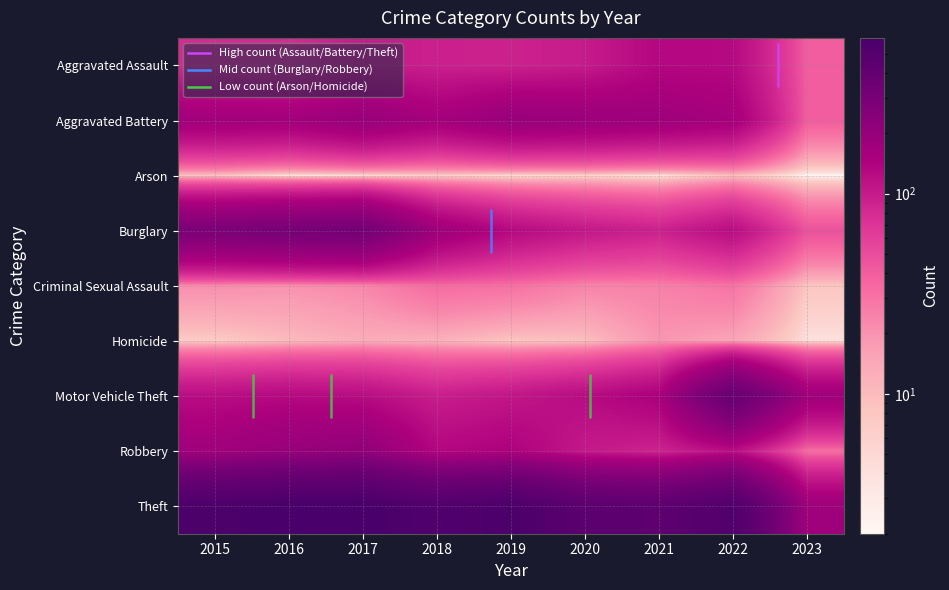

The value of Homicide at 2021 is 19. True or false?

True